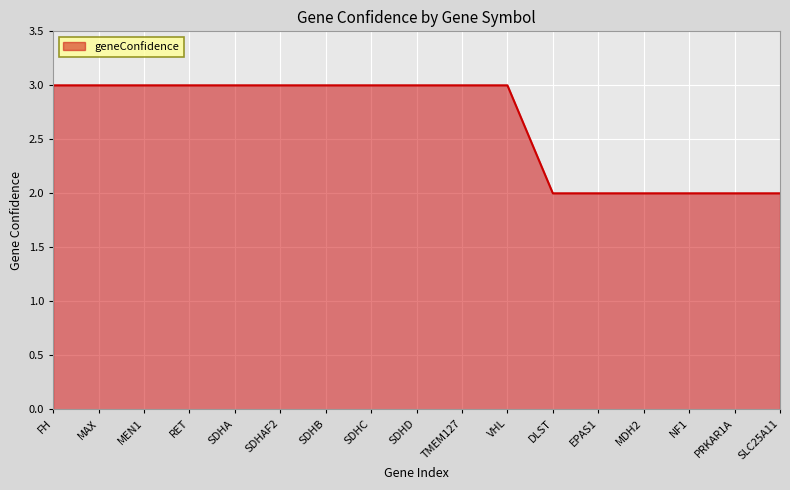

What position from the left is SDHB?

7